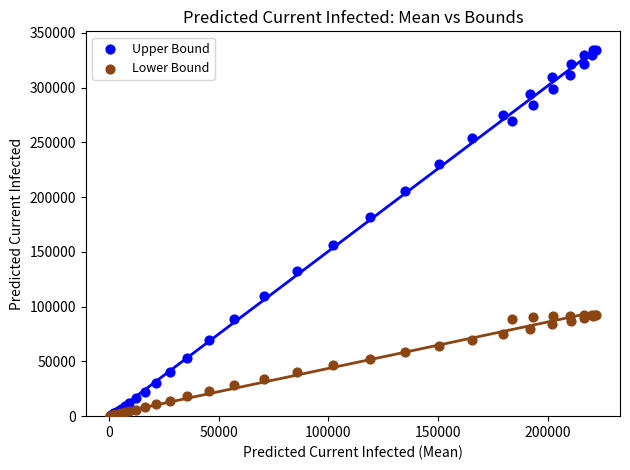

Which series contains the highest Y value?

Upper Bound